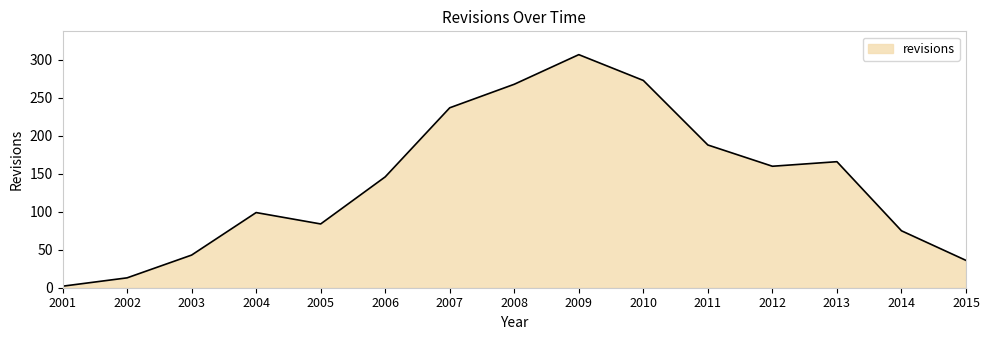

Rank the categories by value from highest to lowest.

2009, 2010, 2008, 2007, 2011, 2013, 2012, 2006, 2004, 2005, 2014, 2003, 2015, 2002, 2001